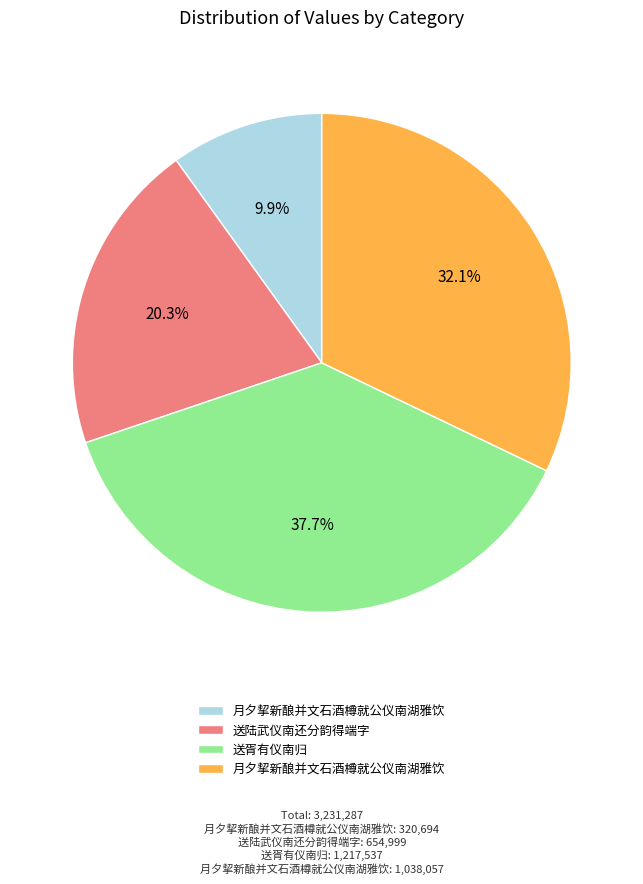

Is there any slice that represents more than half of the pie?

No